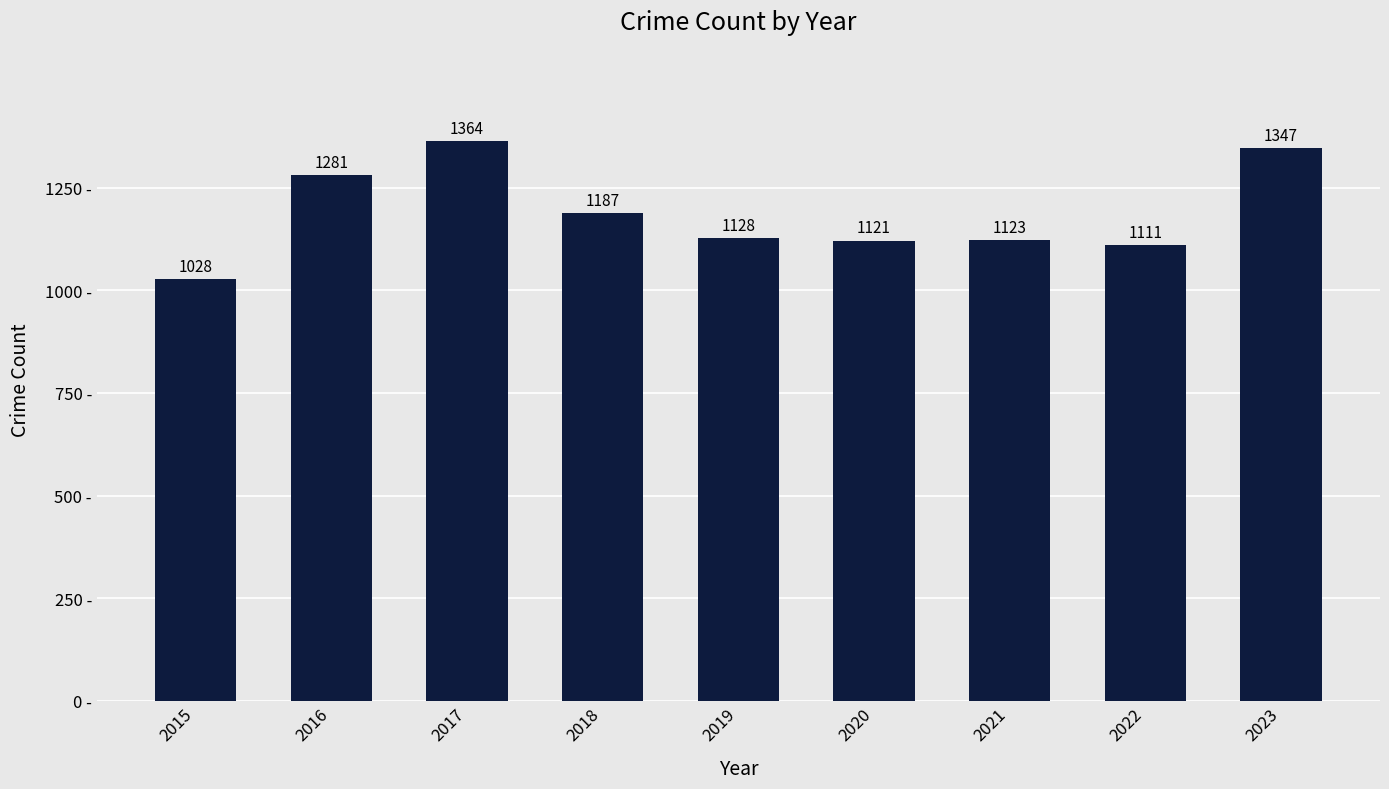

Count the number of categories in the chart.

9